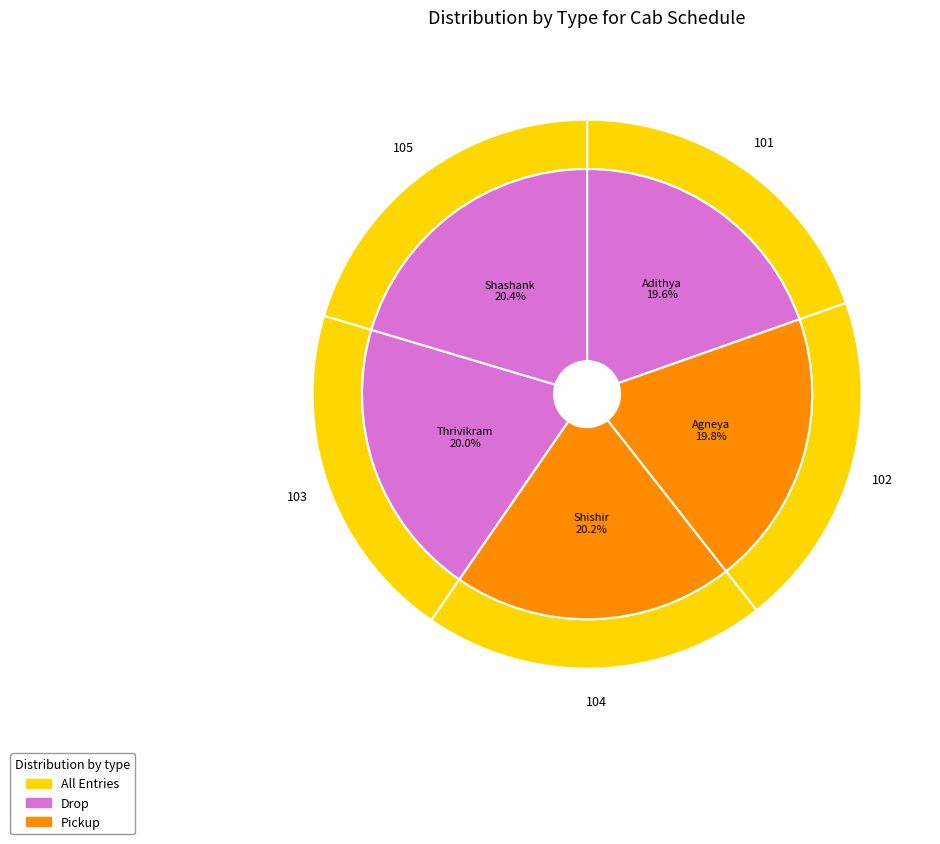

What percentage do Shashank and Thrivikram together represent?

40.4%